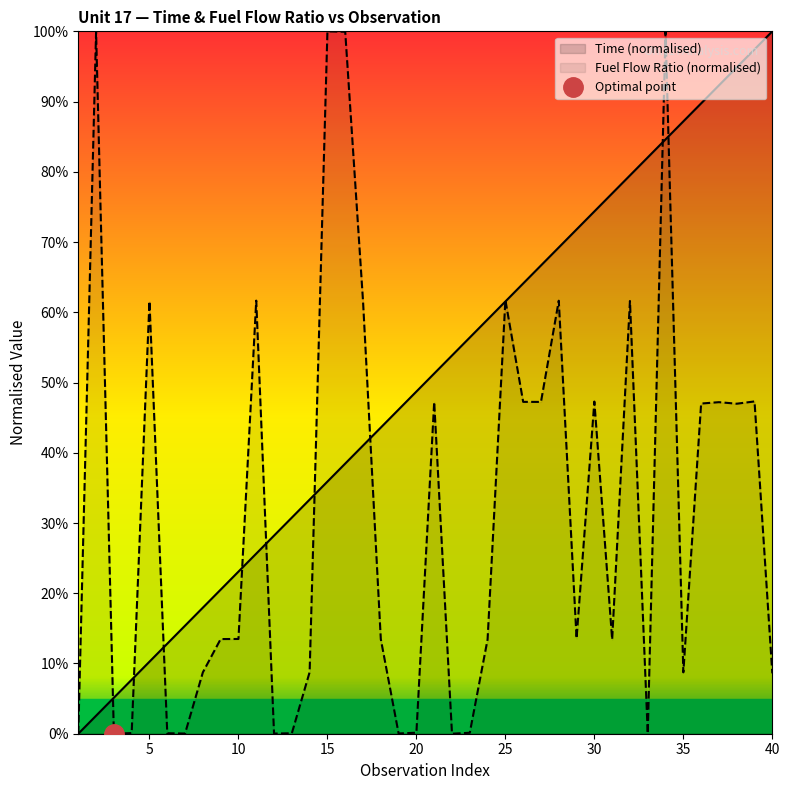

Reading right to left, list all the values displayed in this chart.

Time: 40=100.0	39=97.4	38=94.9	37=92.3	36=89.7	35=87.2	34=84.6	33=82.1	32=79.5	31=76.9	30=74.4	29=71.8	28=69.2	27=66.7	26=64.1	25=61.5	24=59.0	23=56.4	22=53.8	21=51.3	20=48.7	19=46.2	18=43.6	17=41.0	16=38.5	15=35.9	14=33.3	13=30.8	12=28.2	11=25.6	10=23.1	9=20.5	8=17.9	7=15.4	6=12.8	5=10.3	4=7.7	3=5.1	2=2.6	1=0.0
Fuel Flow Ratio to Ps30: 40=8.6	39=47.3	38=47.0	37=47.2	36=47.0	35=8.7	34=100.0	33=0.0	32=61.6	31=13.4	30=47.3	29=13.6	28=61.6	27=47.2	26=47.2	25=61.7	24=13.4	23=0.1	22=0.0	21=47.2	20=0.1	19=0.0	18=13.5	17=61.6	16=99.9	15=100.0	14=8.8	13=0.1	12=0.0	11=61.7	10=13.5	9=13.5	8=8.7	7=0.0	6=0.1	5=61.6	4=0.1	3=0.0	2=99.9	1=0.0